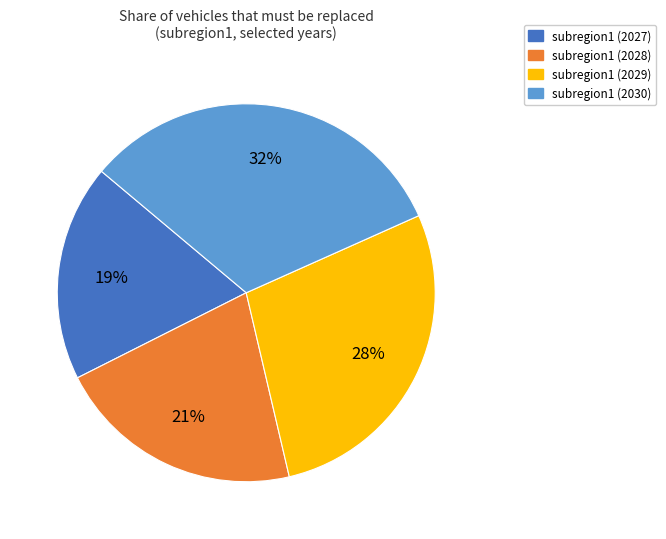

Which has a higher value, subregion1 (2030) or subregion1 (2028)?

subregion1 (2030)